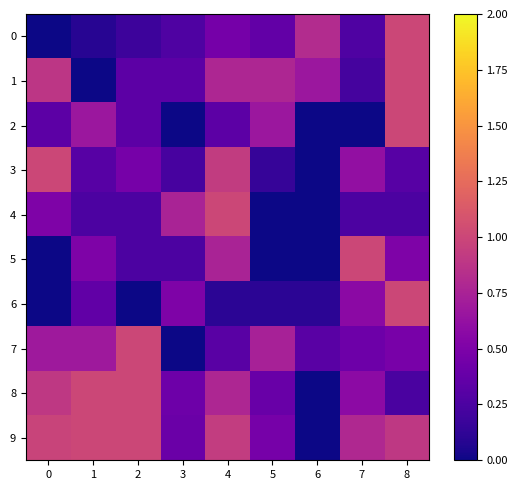

Which label corresponds to the largest value in the chart?

8